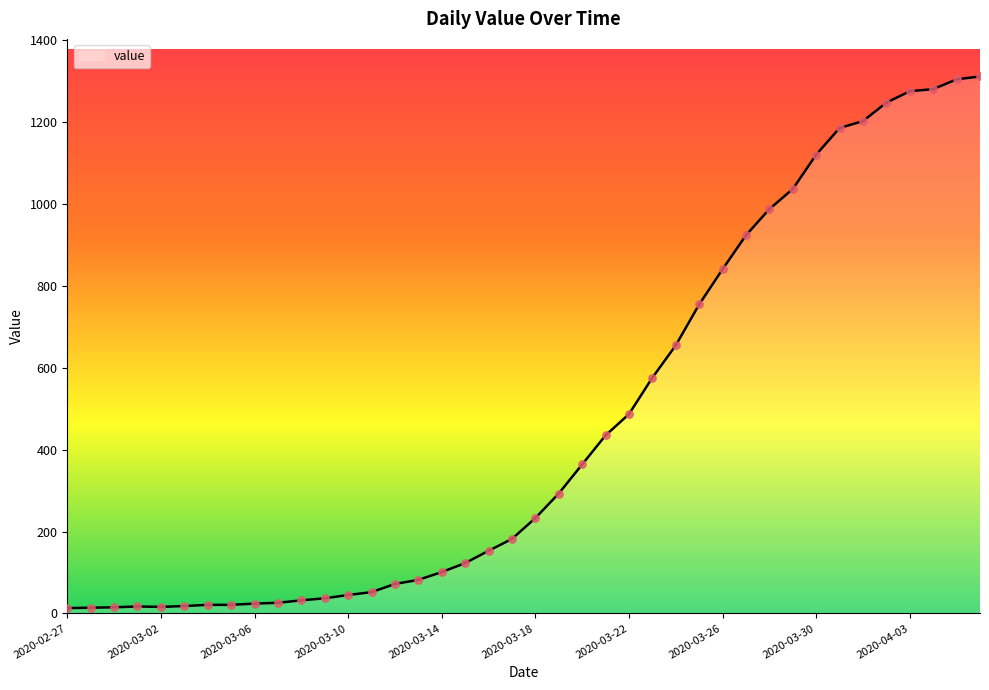

What is the maximum value shown in the chart?

1312